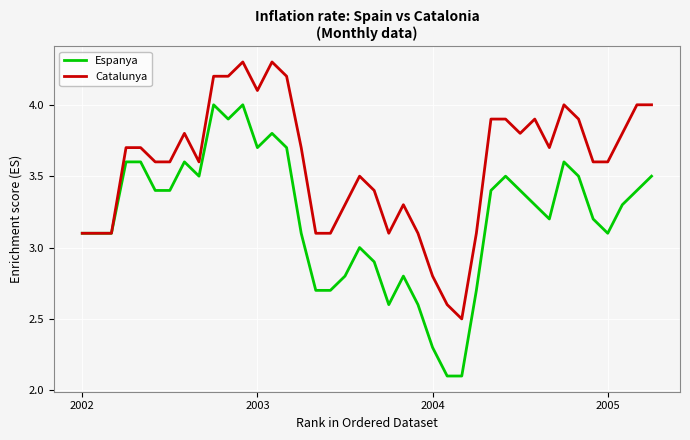

Which series has the largest total across all categories?

Catalunya